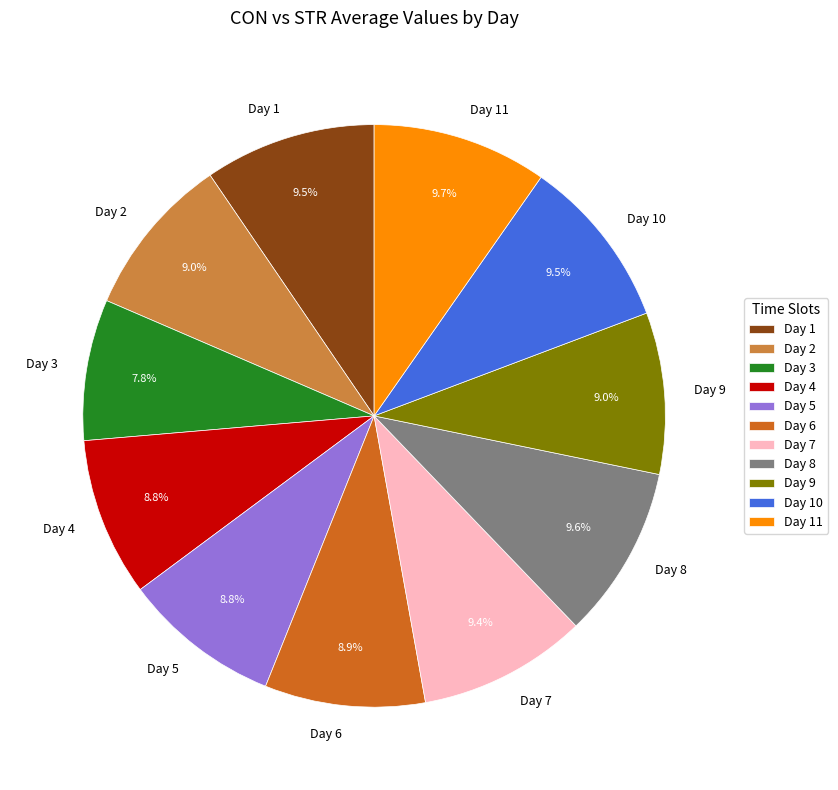

How many slices are in this pie chart?

11